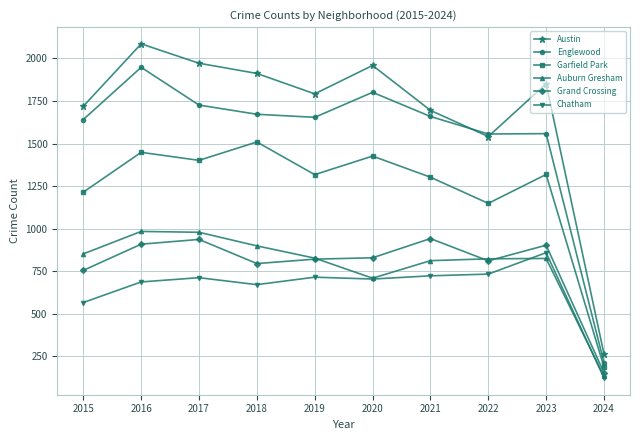

Is it true that Garfield Park equals 1795 at 2021?

False